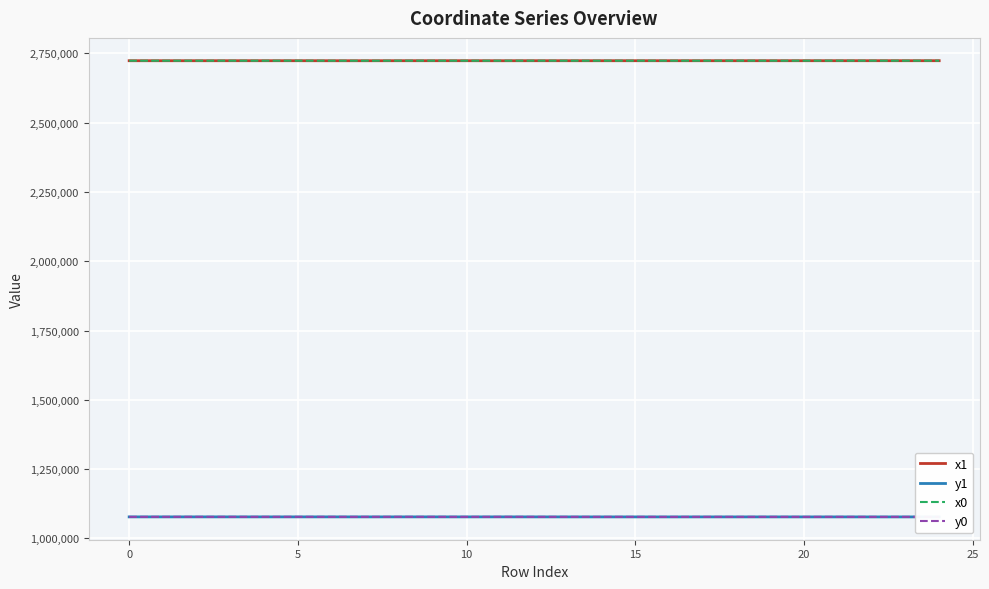

List the series in order of their peak value, lowest first.

y1, y0, x0, x1